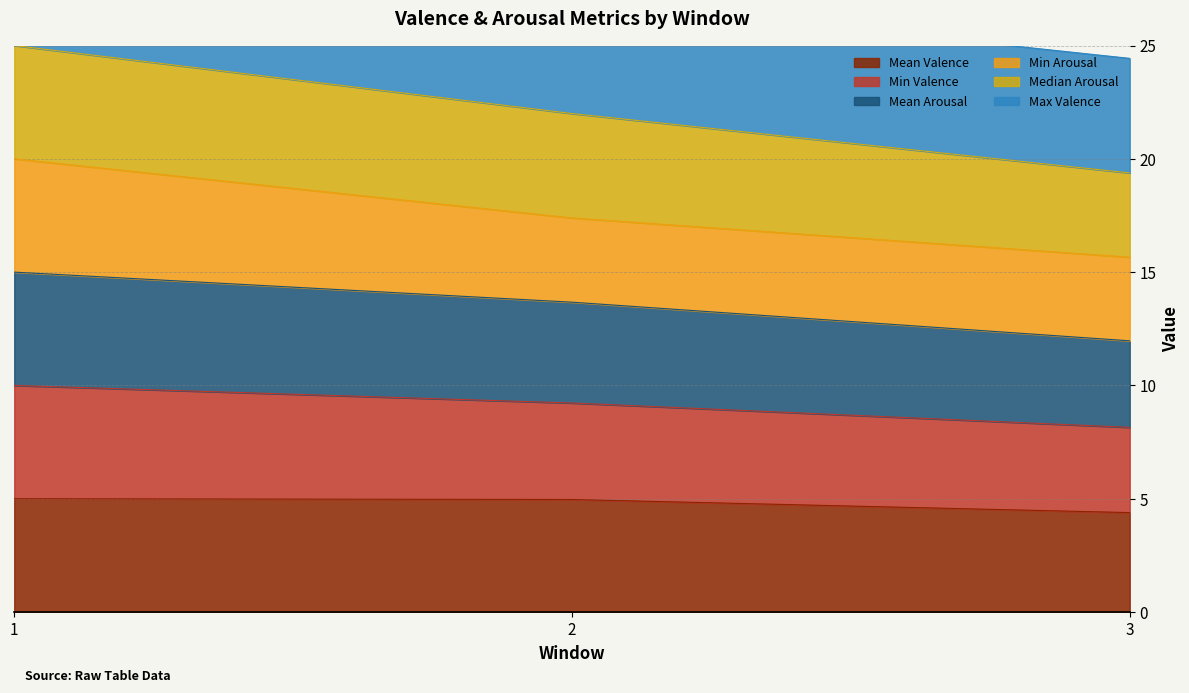

Is the value of Mean Valence at 1 greater than the value of Mean Arousal at 1?

No